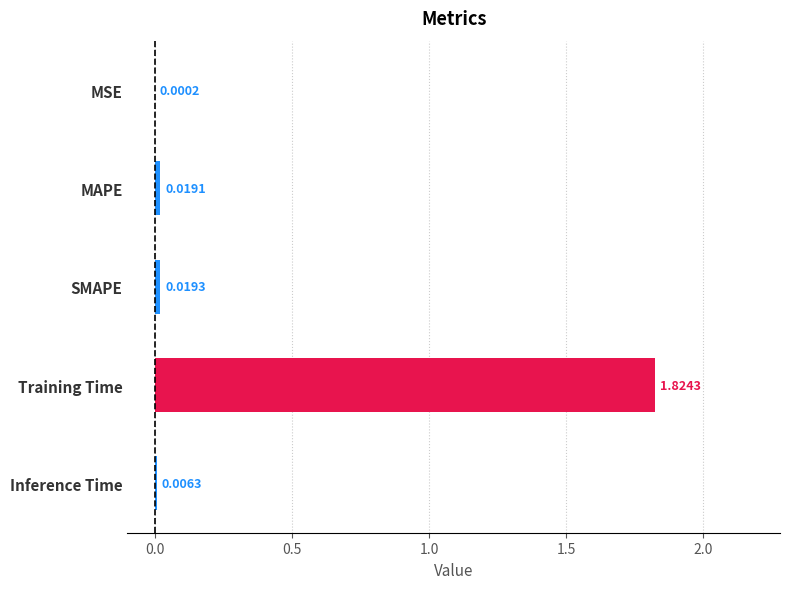

How many data points does each series have?

5